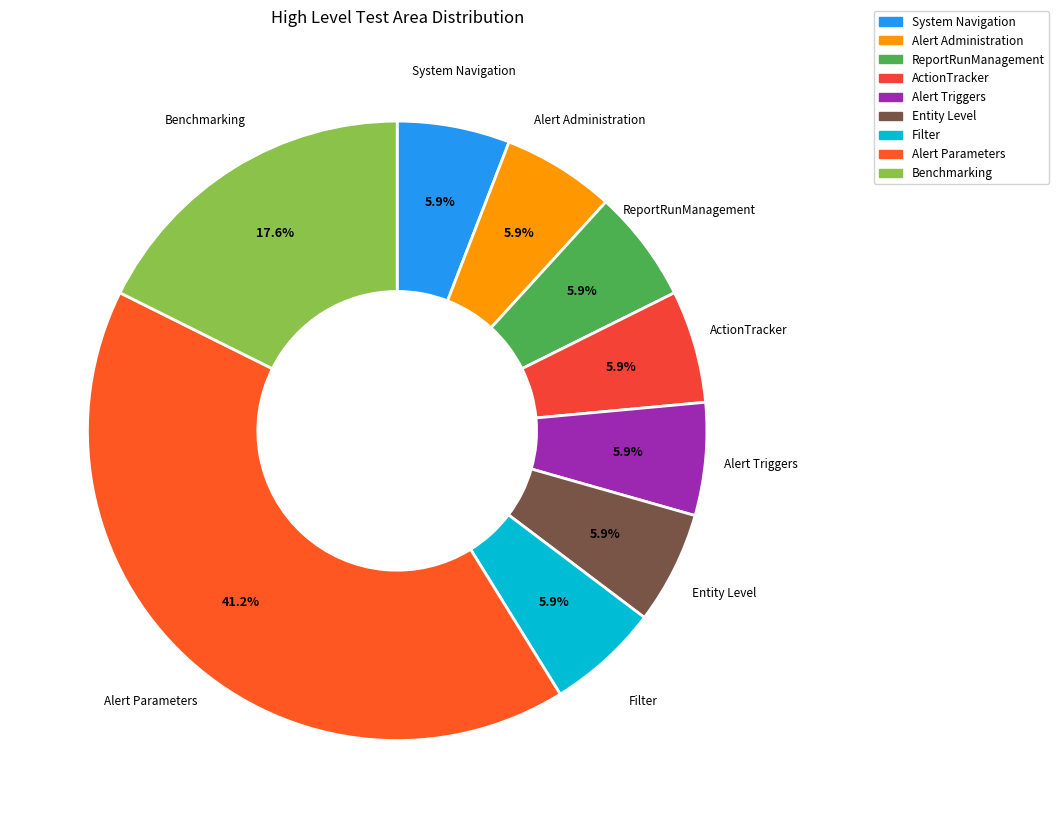

To the nearest percent, what percentage of the pie is ActionTracker?

6%